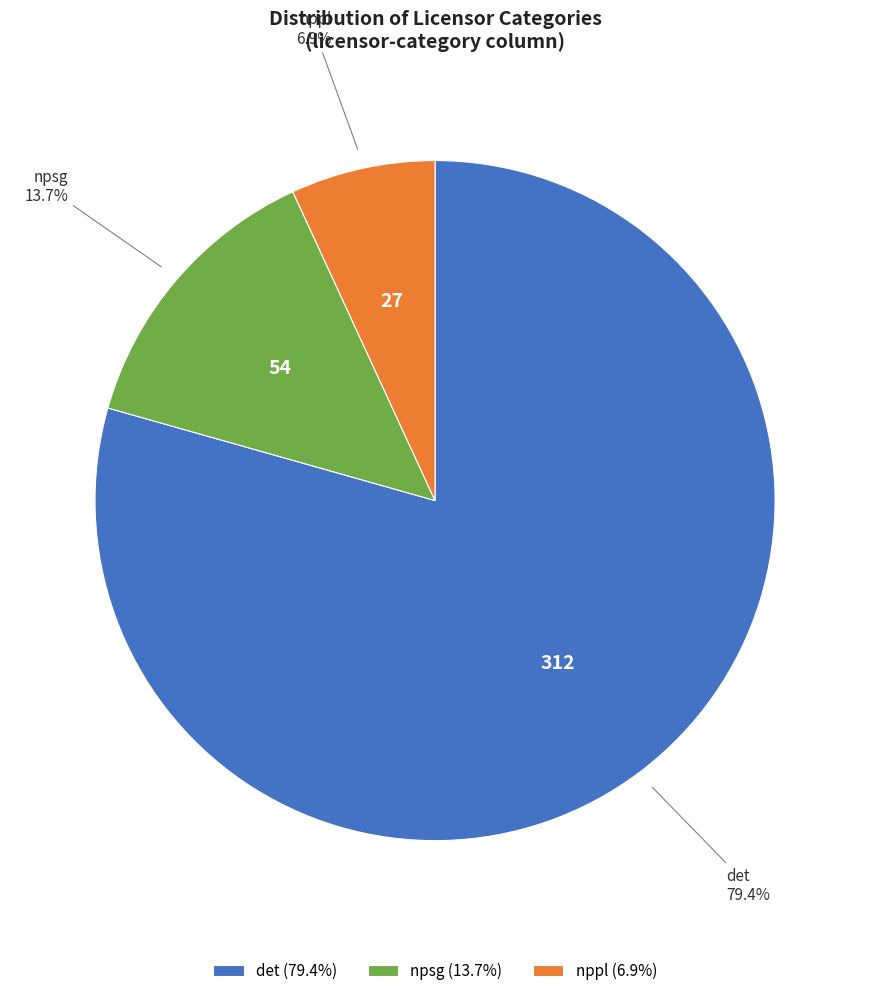

The npsg slice represents 6% of the pie. True or false?

False